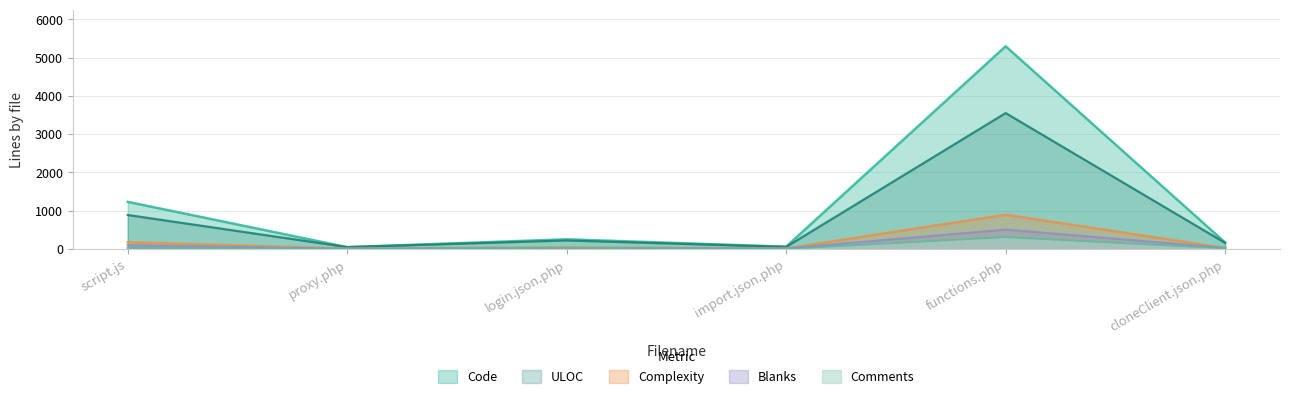

At how many categories does at least one series exceed 5006?

1